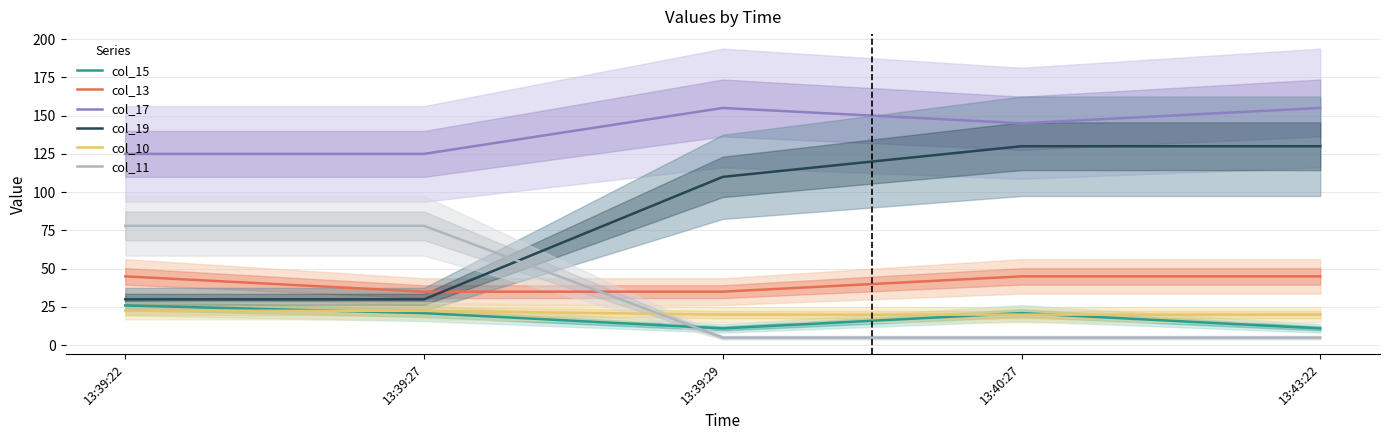

Between 13:43:22 and 13:39:27, which is larger?

13:39:27